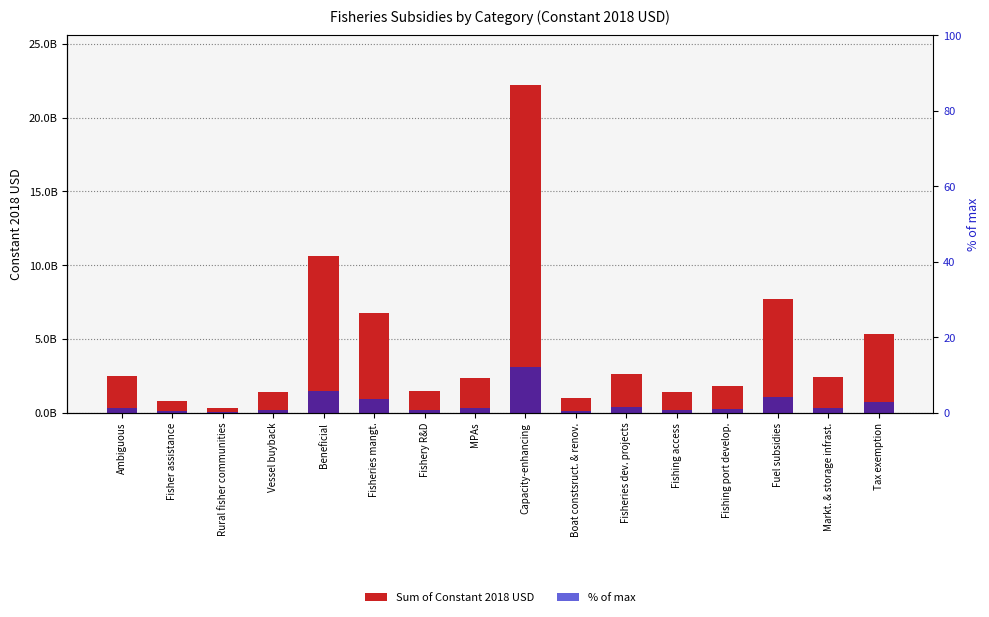

What is the sum of the Sum of Constant 2018 USD values at Capacity-enhancing and Fisheries mangt.?

29004543823.3